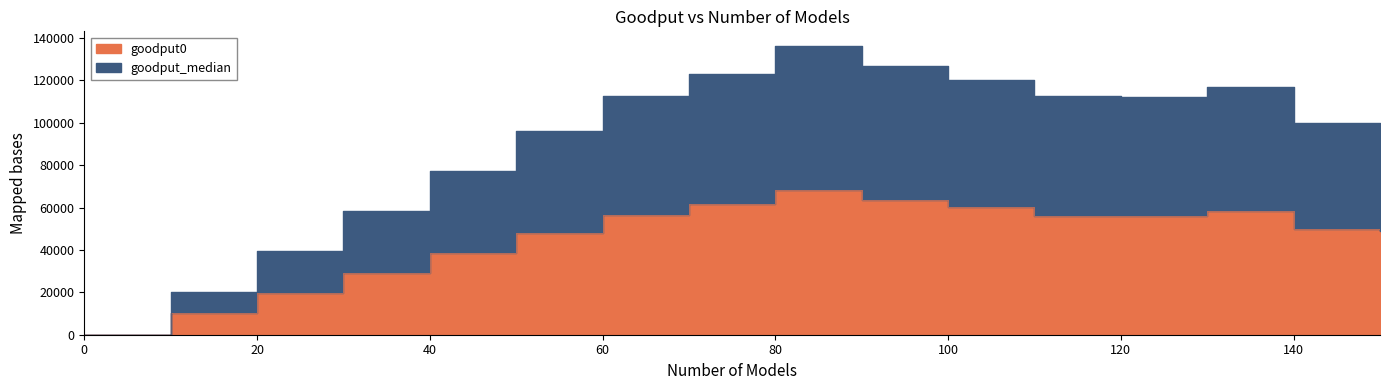

How many lines are shown in the chart?

2